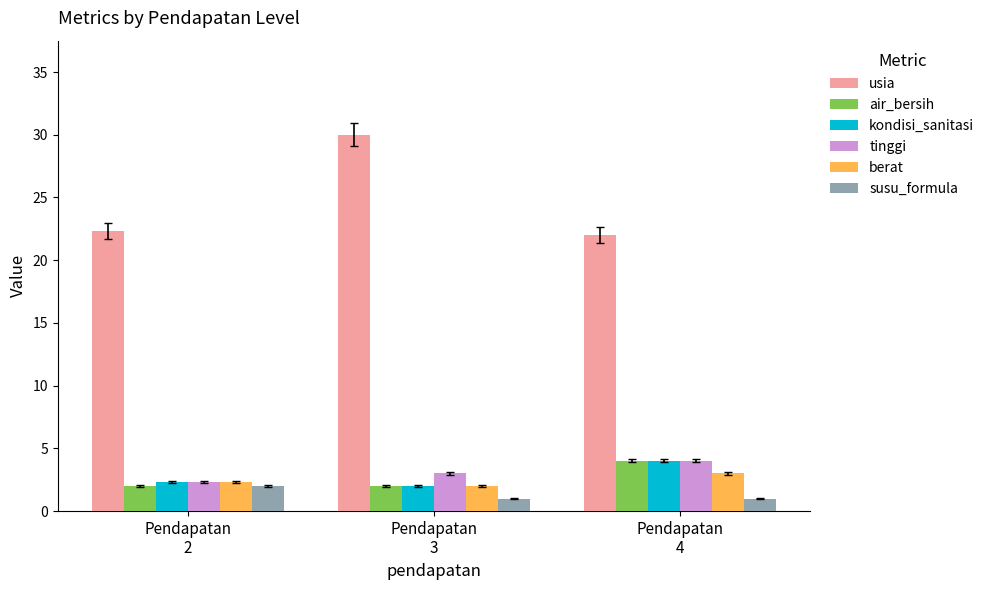

What is the minimum value shown in the chart?

1.0